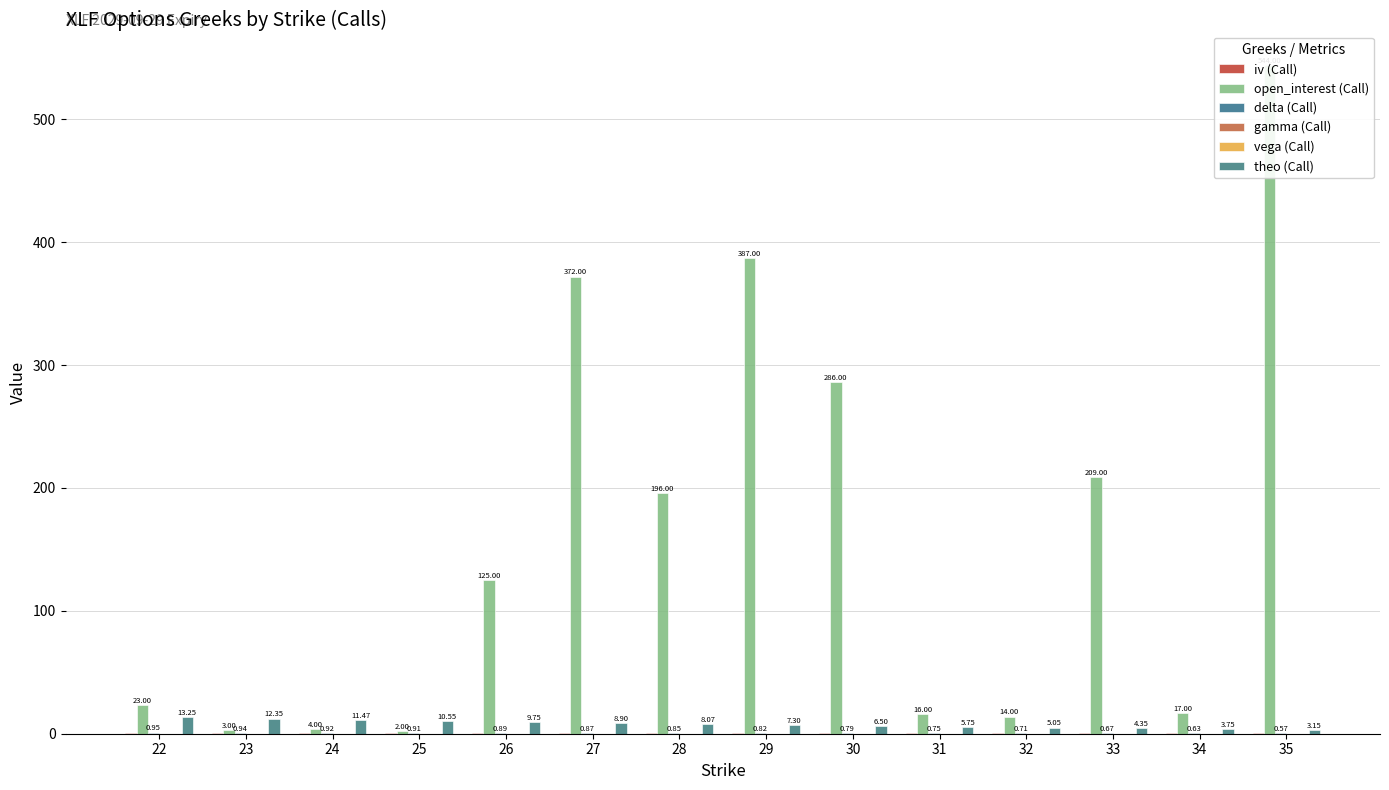

What is the average value of the vega (Call) series?

0.1